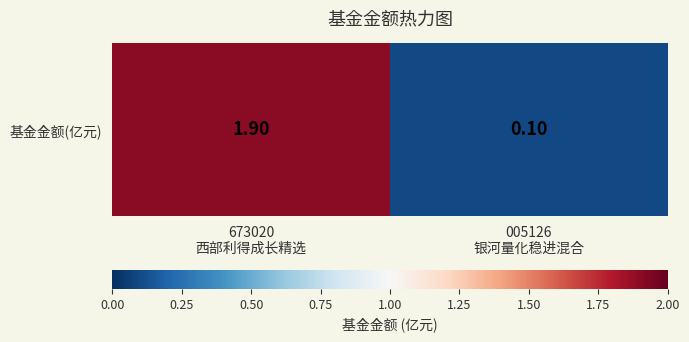

Reading right to left, list all the values displayed in this chart.

005126
银河量化稳进混合=0.1	673020
西部利得成长精选=1.9